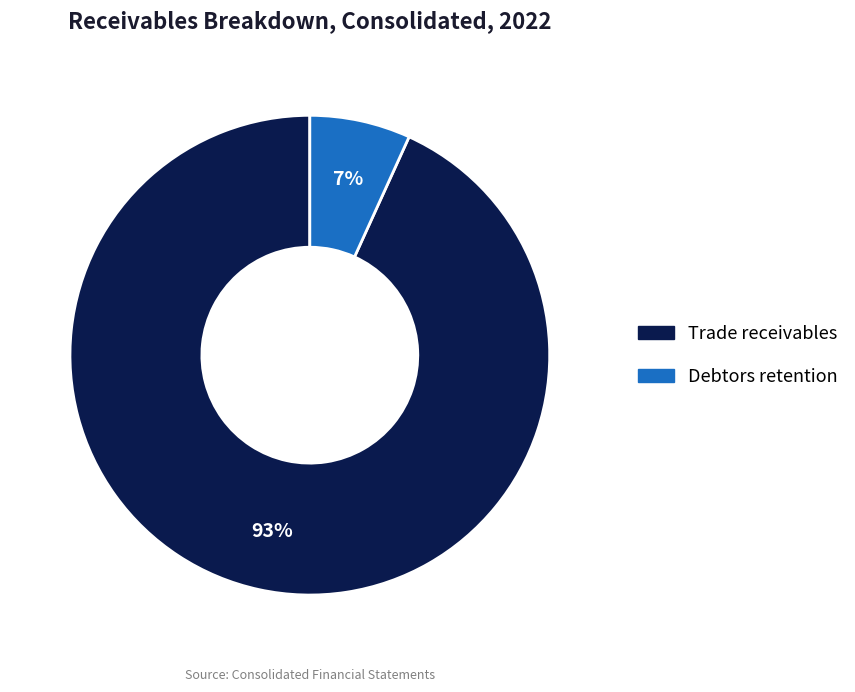

To the nearest percent, what is the average slice percentage?

50%